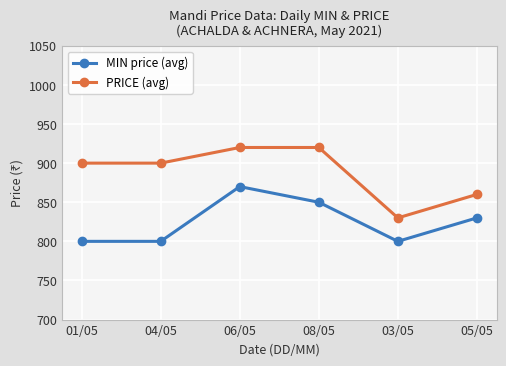

True or false: PRICE (avg) has more than 1 points higher than both neighbors.

False